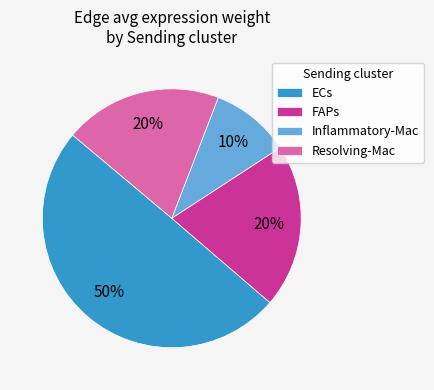

Combined, do ECs and FAPs account for over 50%?

Yes